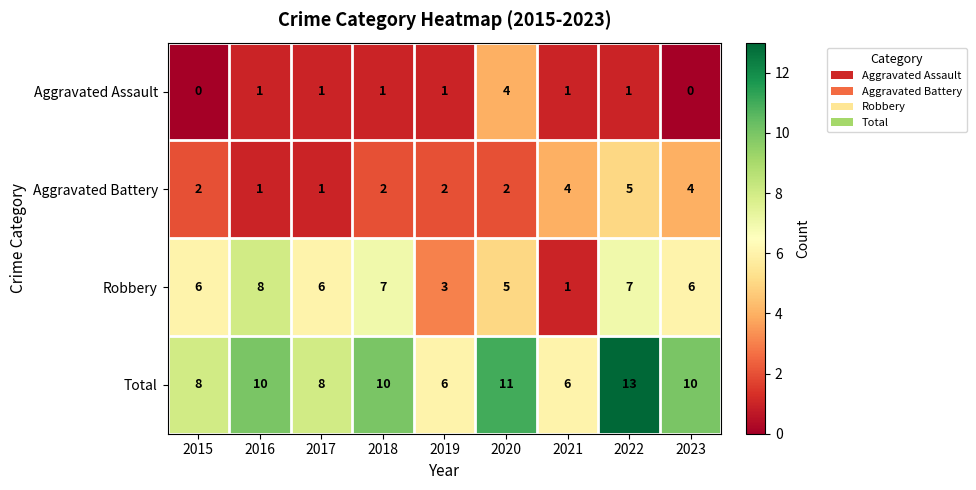

Which series changed the most between 2021 and 2023?

Robbery